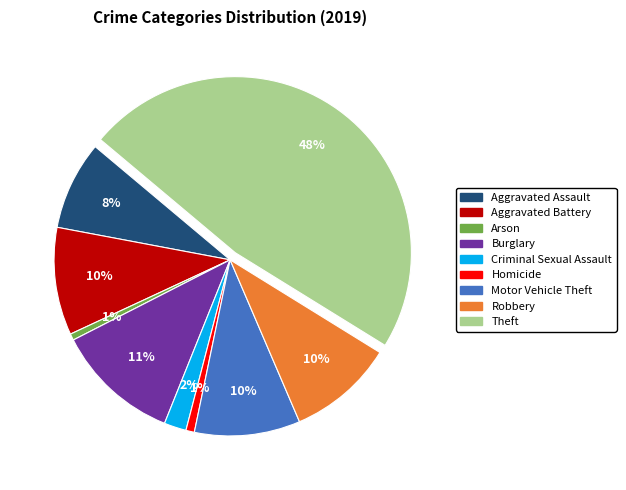

How many segments does this pie chart have?

9